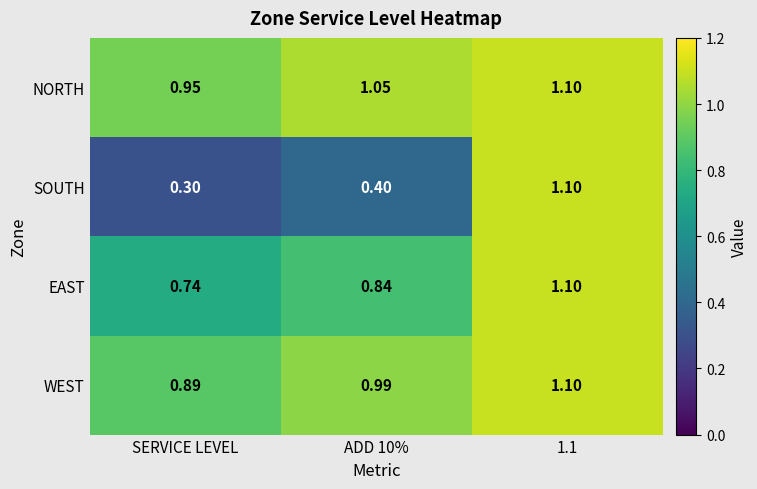

Which category has the lowest value in the SOUTH series?

SERVICE LEVEL